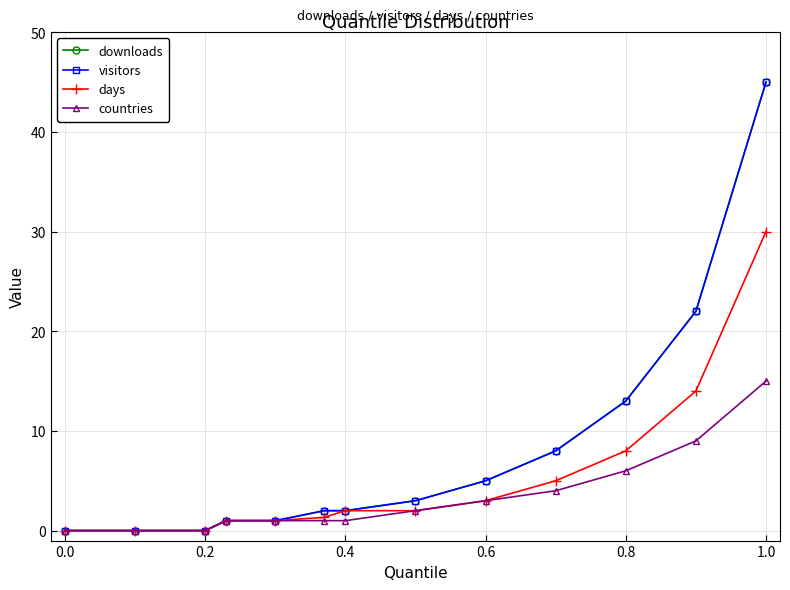

What is the difference between the second highest and minimum values in the days series?

14.0